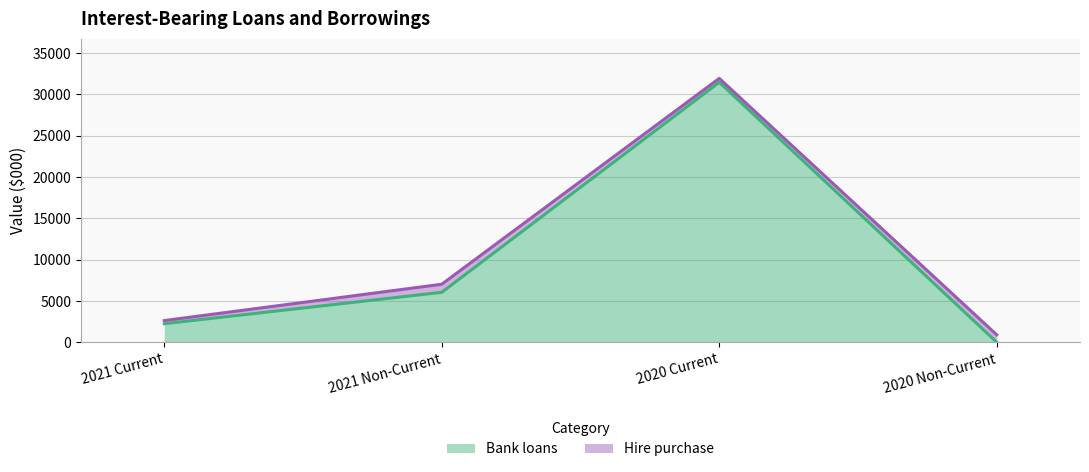

What is the difference between the second highest and second lowest values in the Bank loans series?

3800